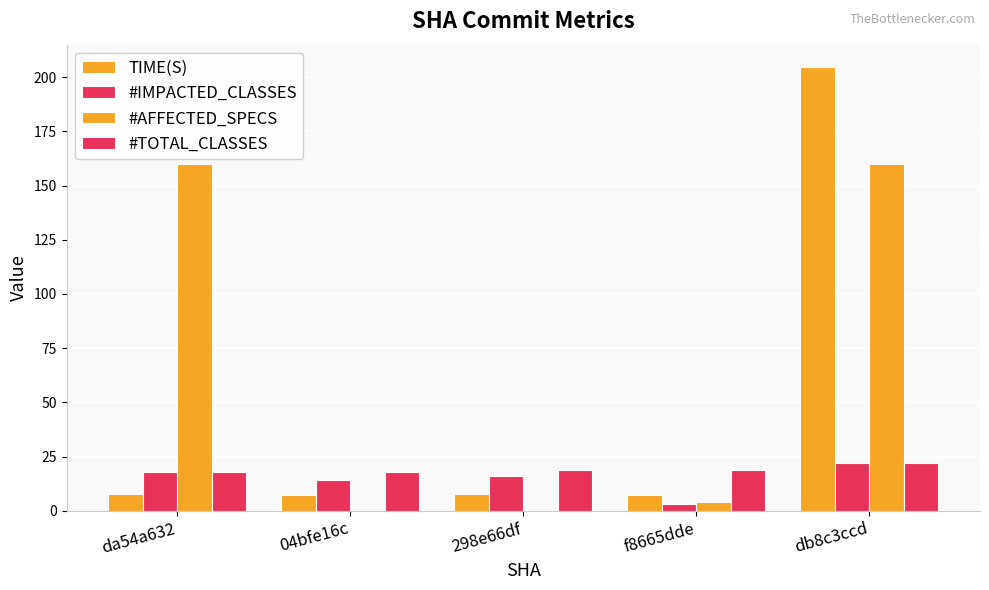

Which category has the highest value in the #TOTAL_CLASSES series?

db8c3ccd